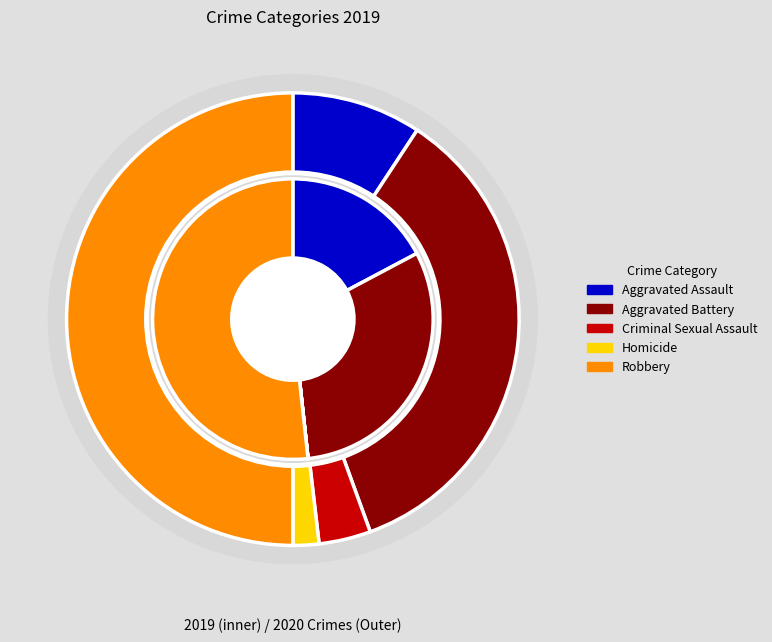

Which category has the smallest portion of the pie?

Homicide